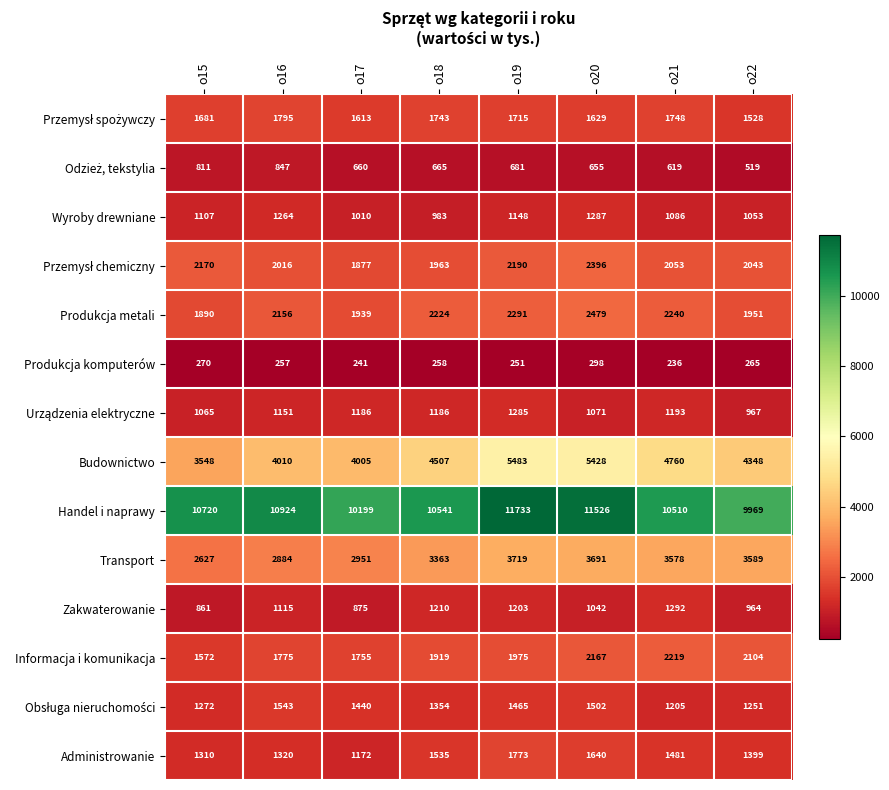

How many series are shown in this chart?

14